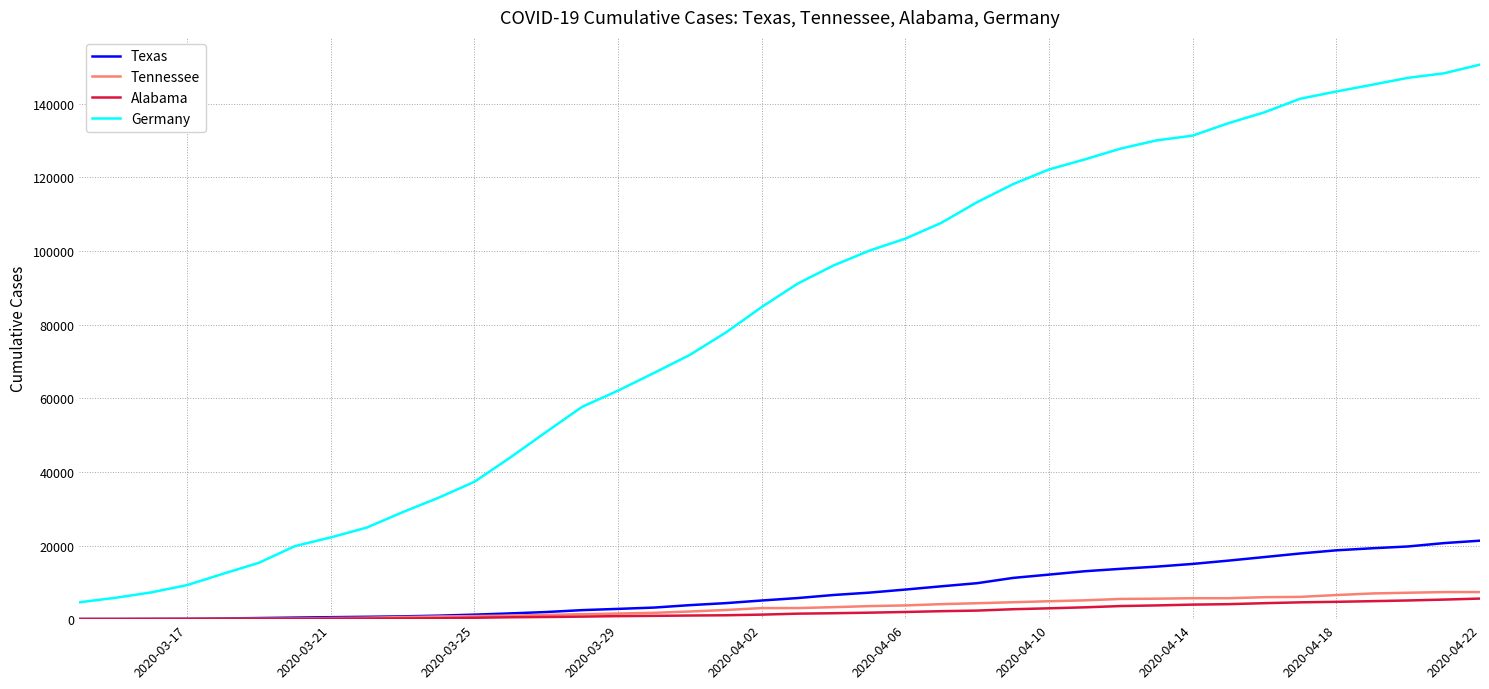

True or false: Germany and Alabama intersect in this chart.

False